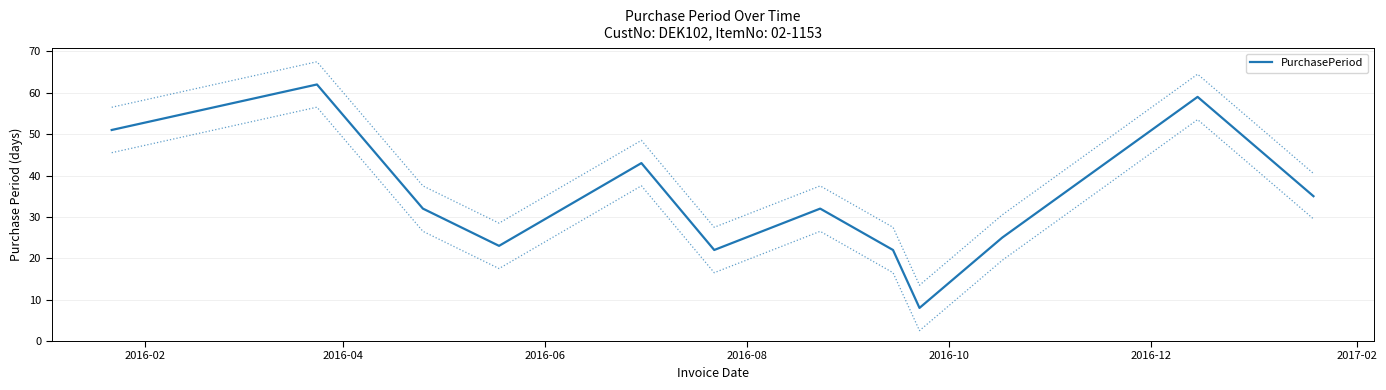

What is the minimum value for PurchasePeriod?

8